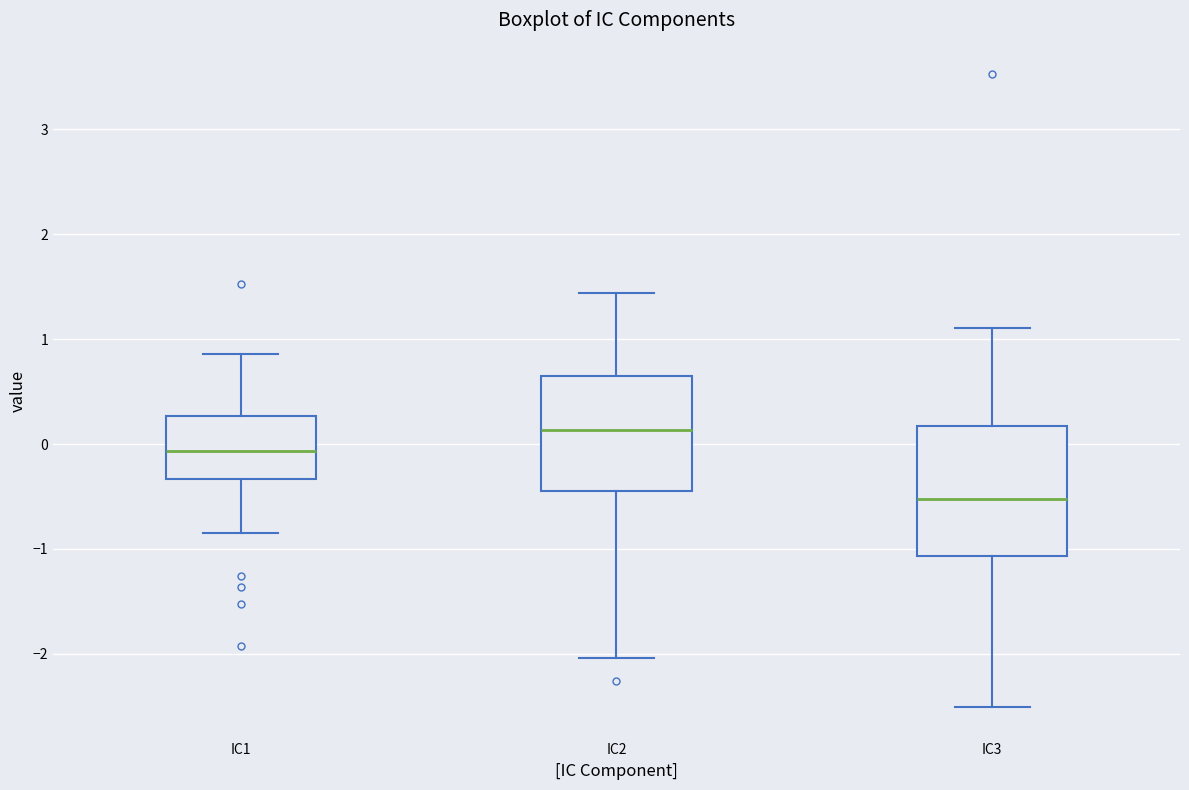

Where does the median line of the box for IC2 sit on the y-axis? The values are not printed on the chart, so give them approximately, as read against the axis.

0.1